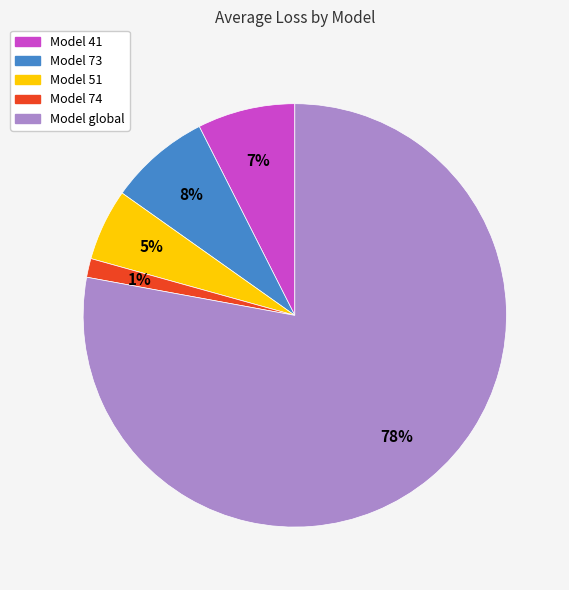

To the nearest percent, what is the average slice percentage?

20%